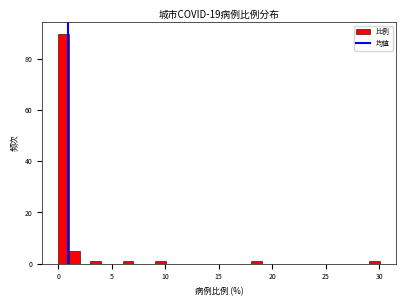

Around what value on the x-axis is the tallest bar? Give the approximate position of its centre, as read against the axis.

0.5